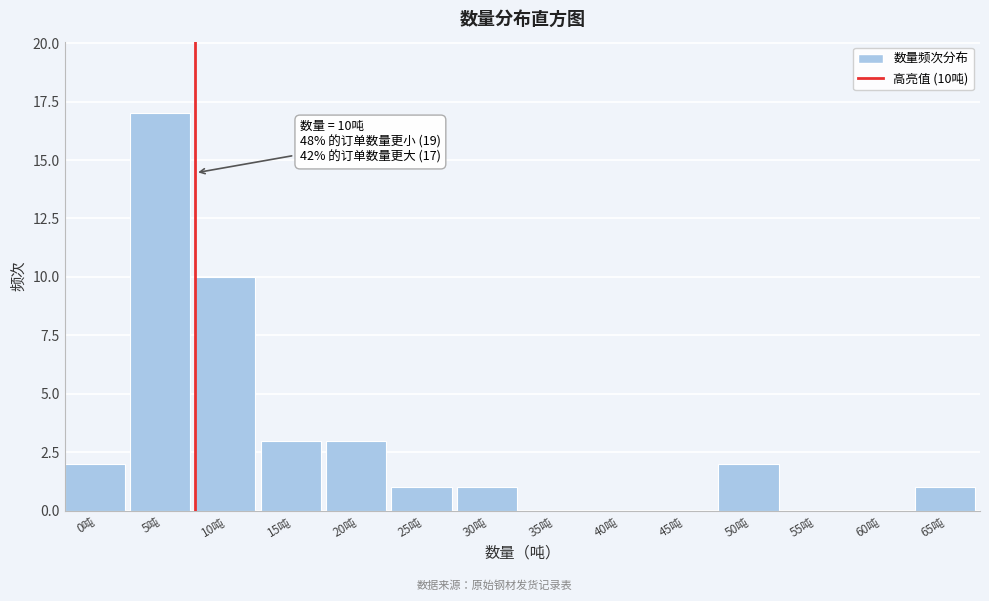

Reading right to left, what are all the values shown in this chart?

65吨=1	60吨=0	55吨=0	50吨=2	45吨=0	40吨=0	35吨=0	30吨=1	25吨=1	20吨=3	15吨=3	10吨=10	5吨=17	0吨=2